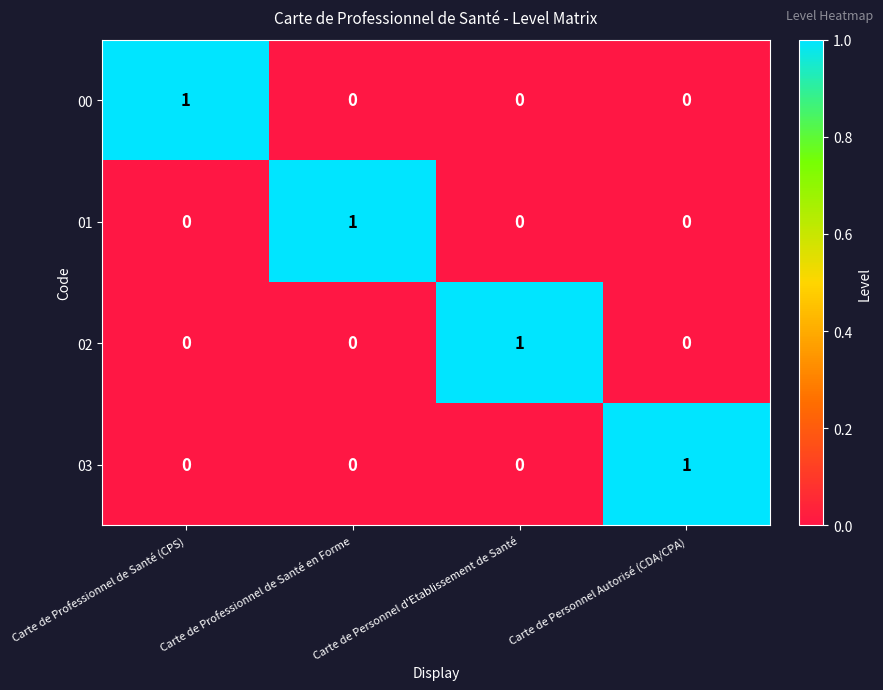

Is it true that 03 equals 2 at Carte de Personnel Autorisé (CDA/CPA)?

False